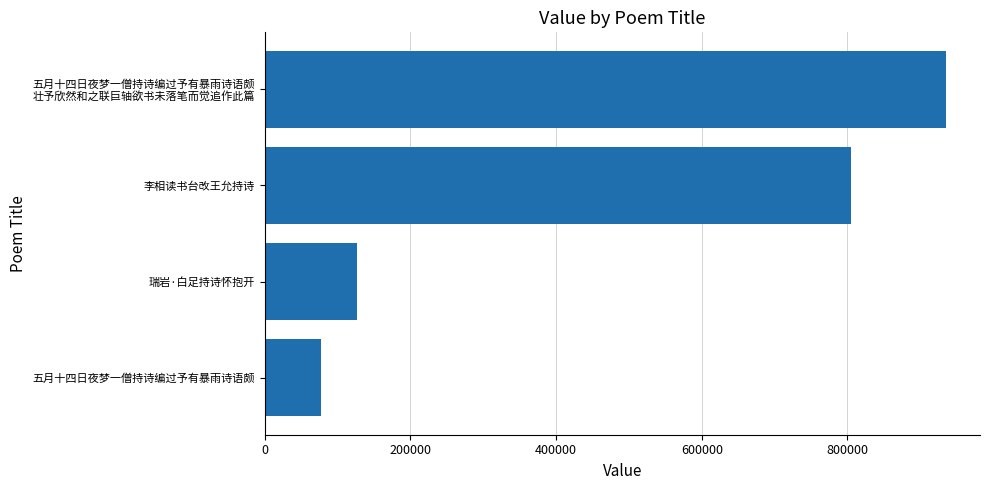

What is the difference between the maximum and minimum values?

857491